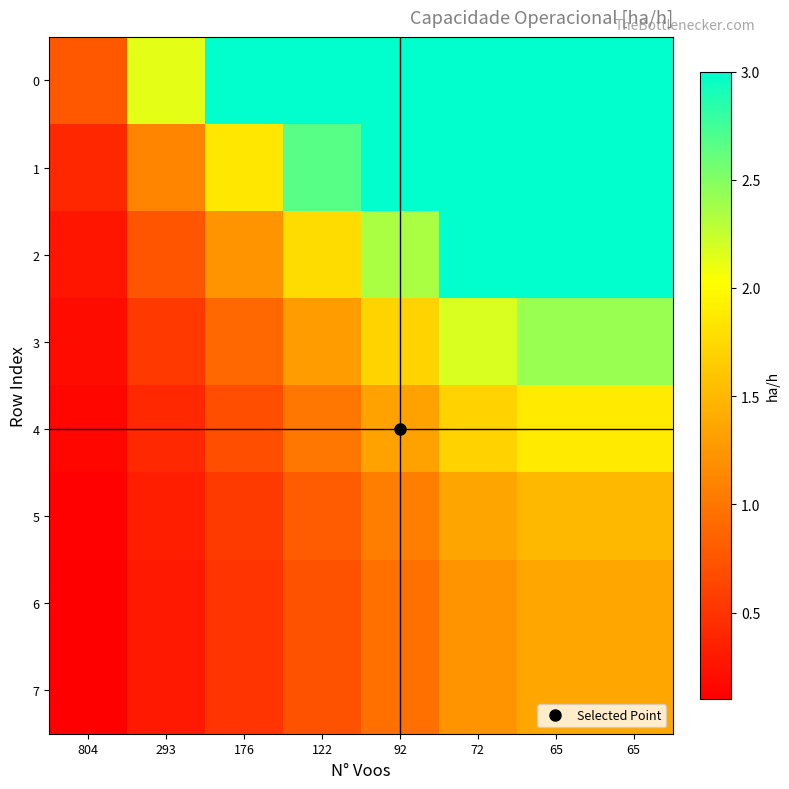

Rank the series at 293 from lowest to highest value.

6, 7, 5, 4, 3, 2, 1, 0